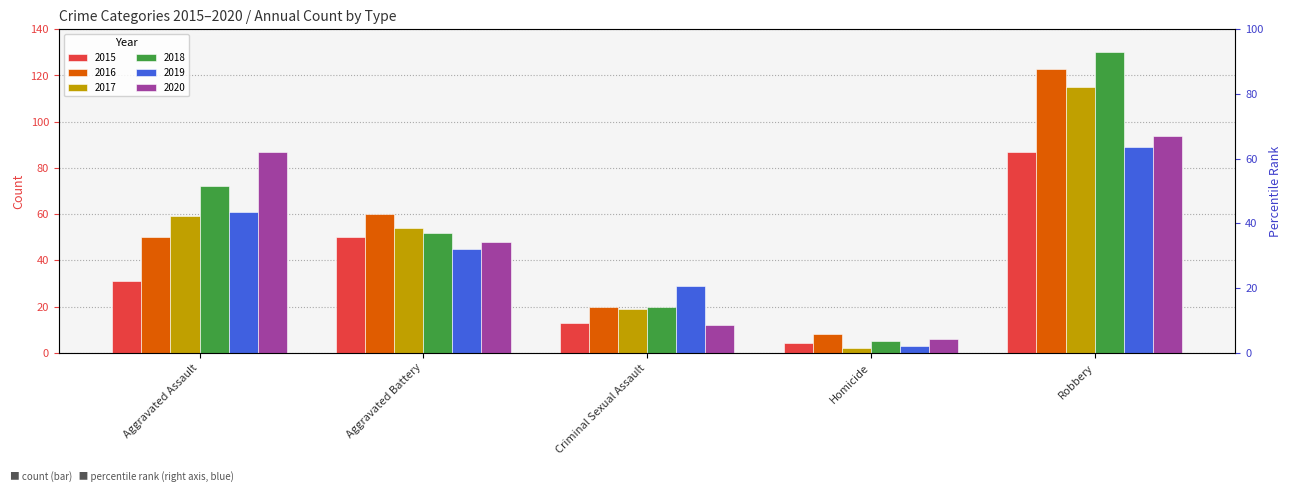

What position from the left is Robbery?

5